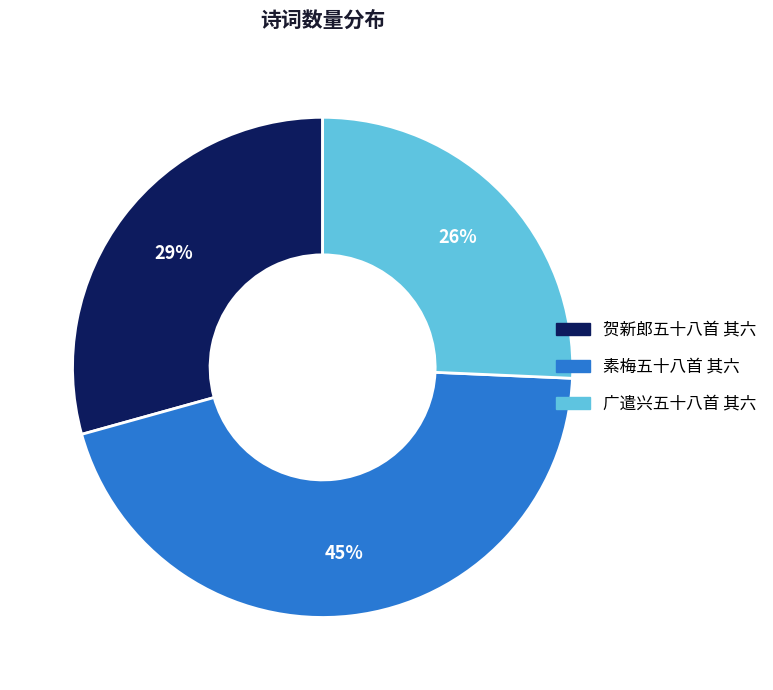

Between 贺新郎五十八首 其六 and 广遣兴五十八首 其六, which is larger?

贺新郎五十八首 其六